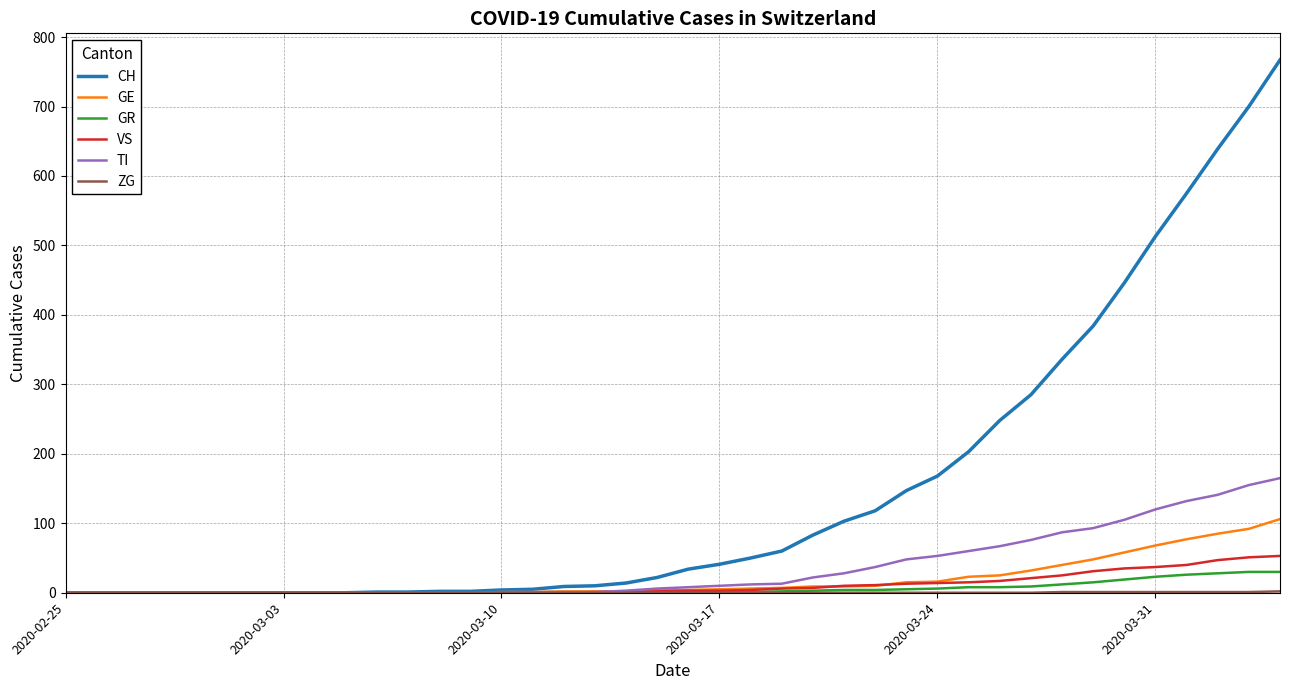

What is the highest value of the GE series?

106